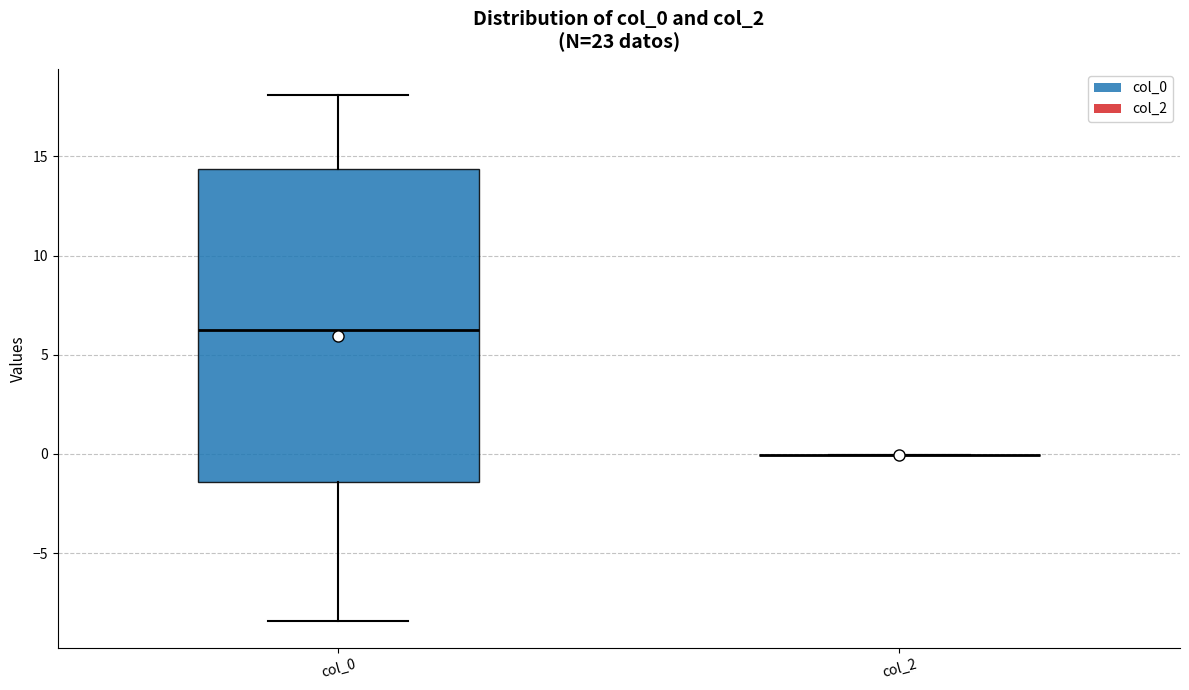

Reading left to right, read every box against the y-axis: the position of its median line, the range the box covers, and the ends of its whiskers. The values are not printed on the chart, so give them approximately, as read against the axis.

col_0: median 6.0, box -1.5 to 14.5, whiskers -8.5 to 18.0
col_2: box collapsed to a line at 0.0, whiskers 0.0 to 0.0